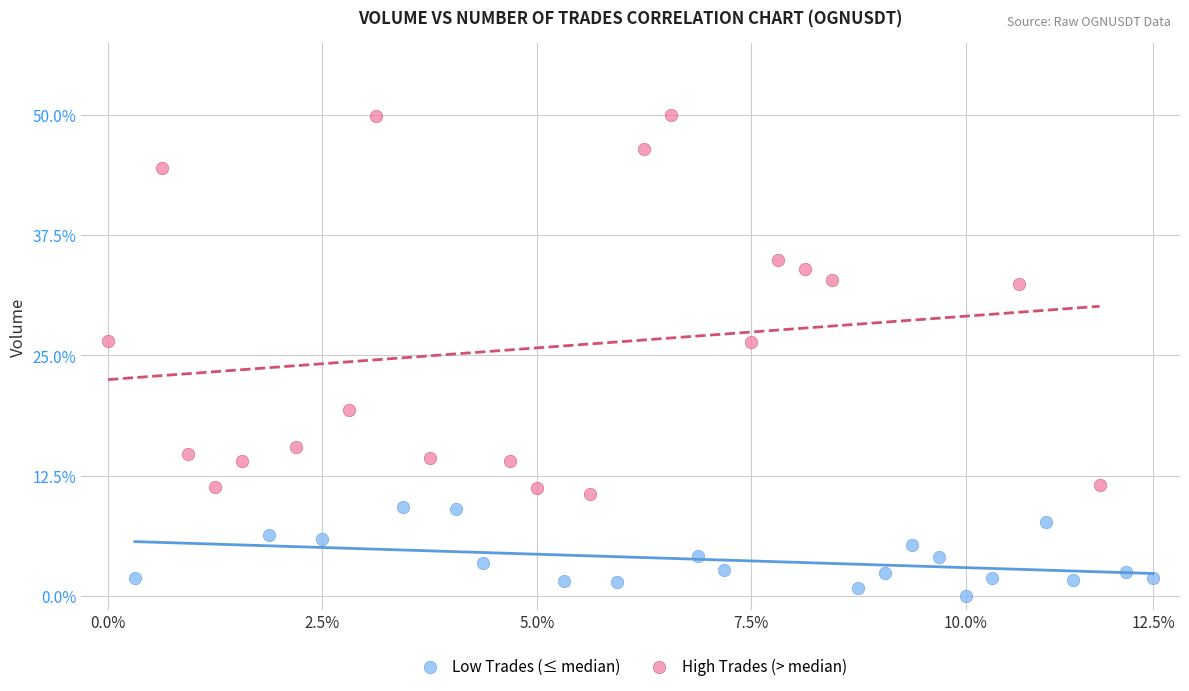

Which series reaches the minimum Y coordinate?

Low Trades (≤ median)